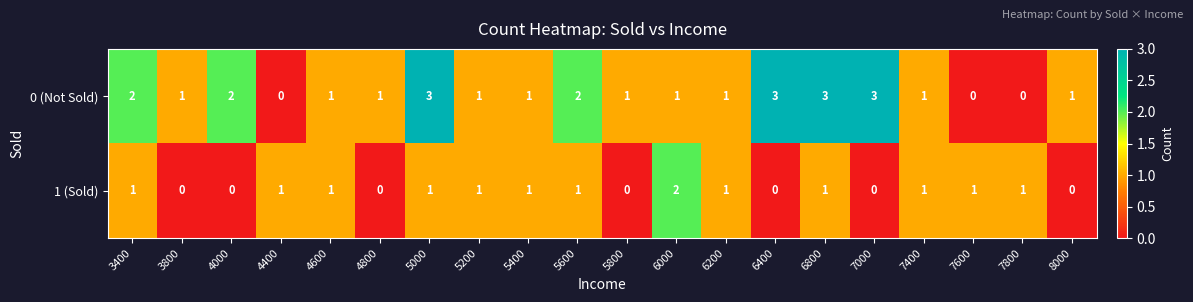

How many series are shown in this chart?

2